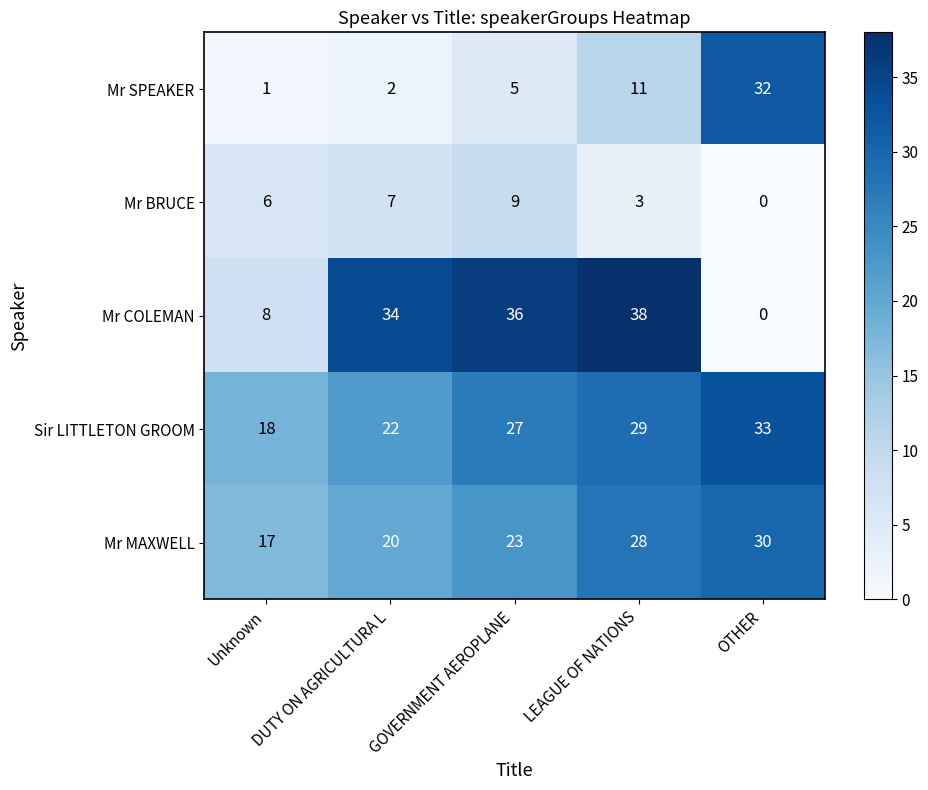

How many distinct data groups are displayed?

5